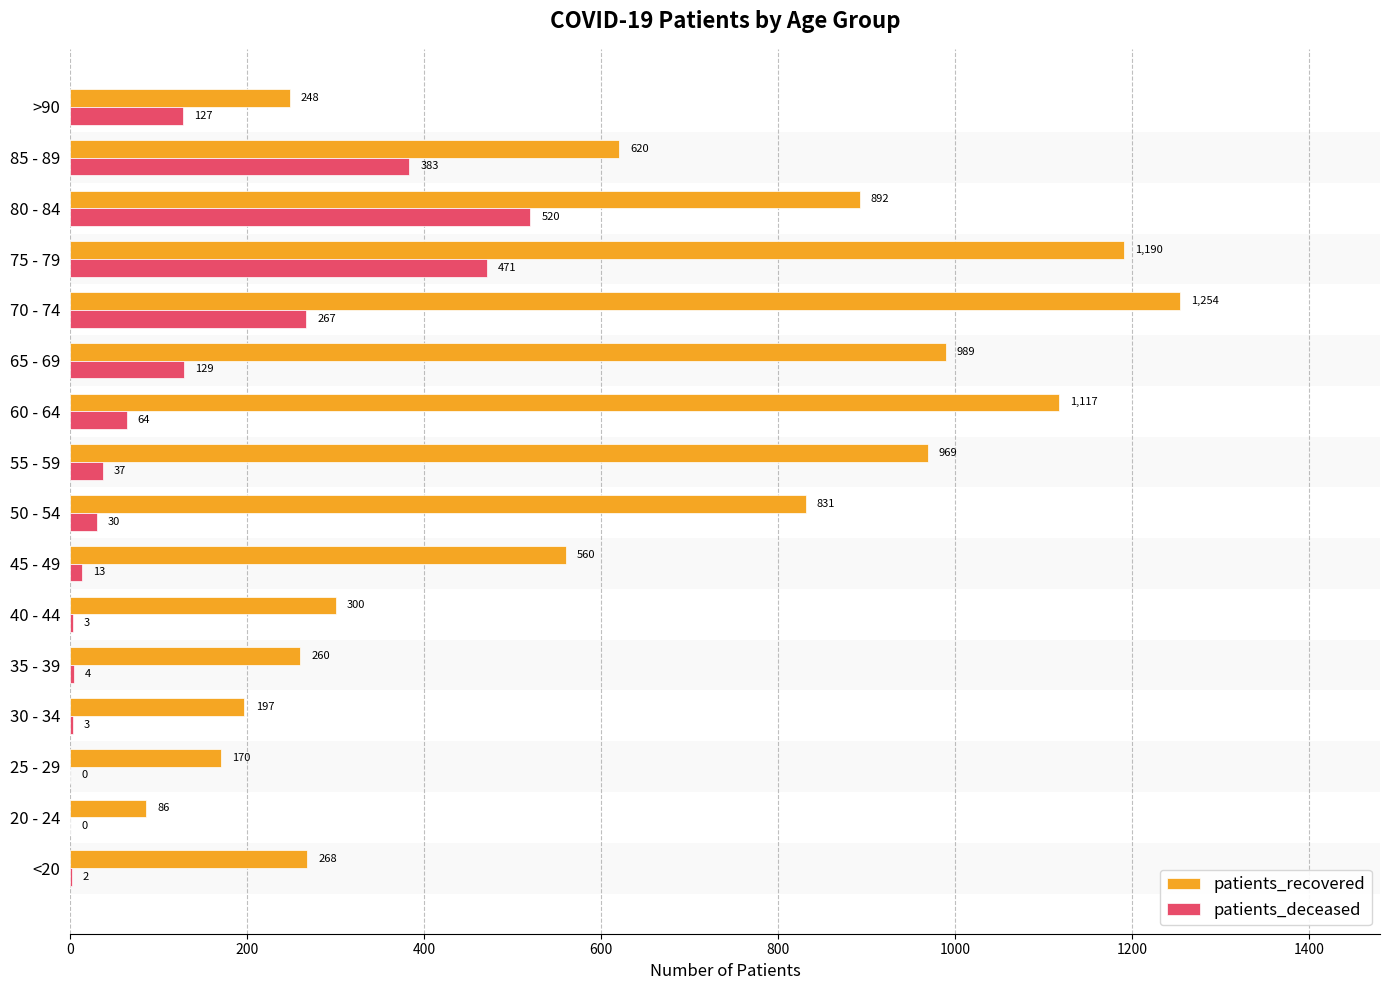

How many positive values does the patients_deceased series have?

14